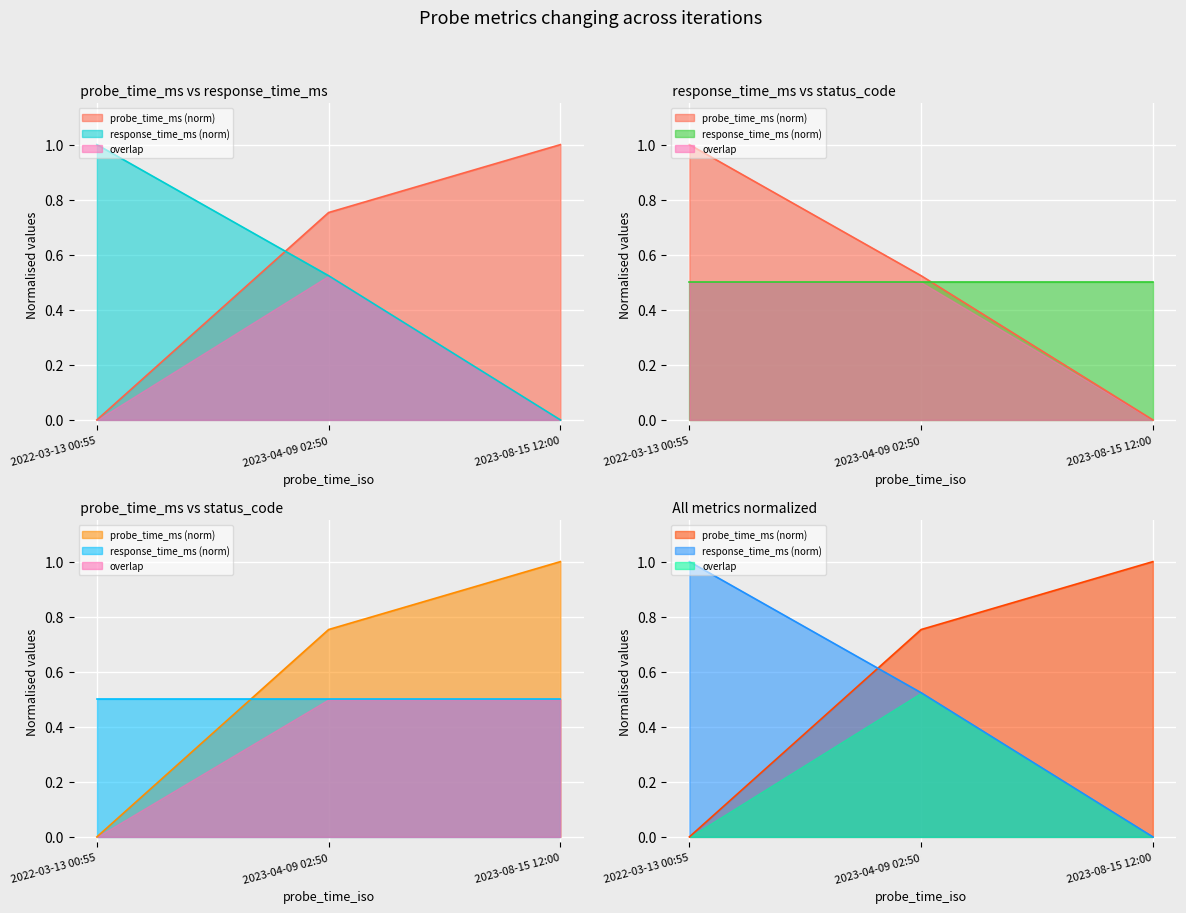

What is the difference between the maximum and minimum values in the response_time_ms series?

1.0